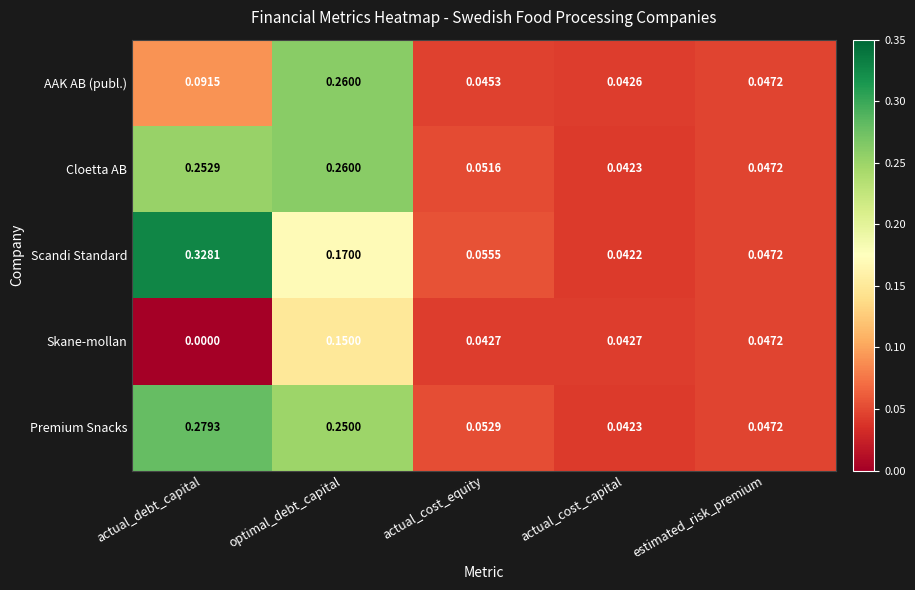

Which series has the largest total across all categories?

Premium Snacks